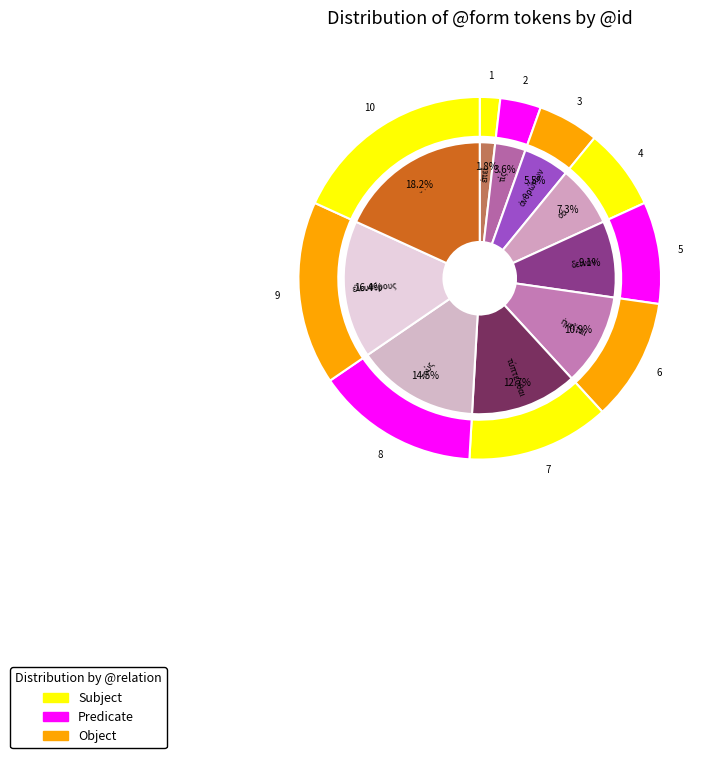

Which slice is the smallest?

ἐπεί